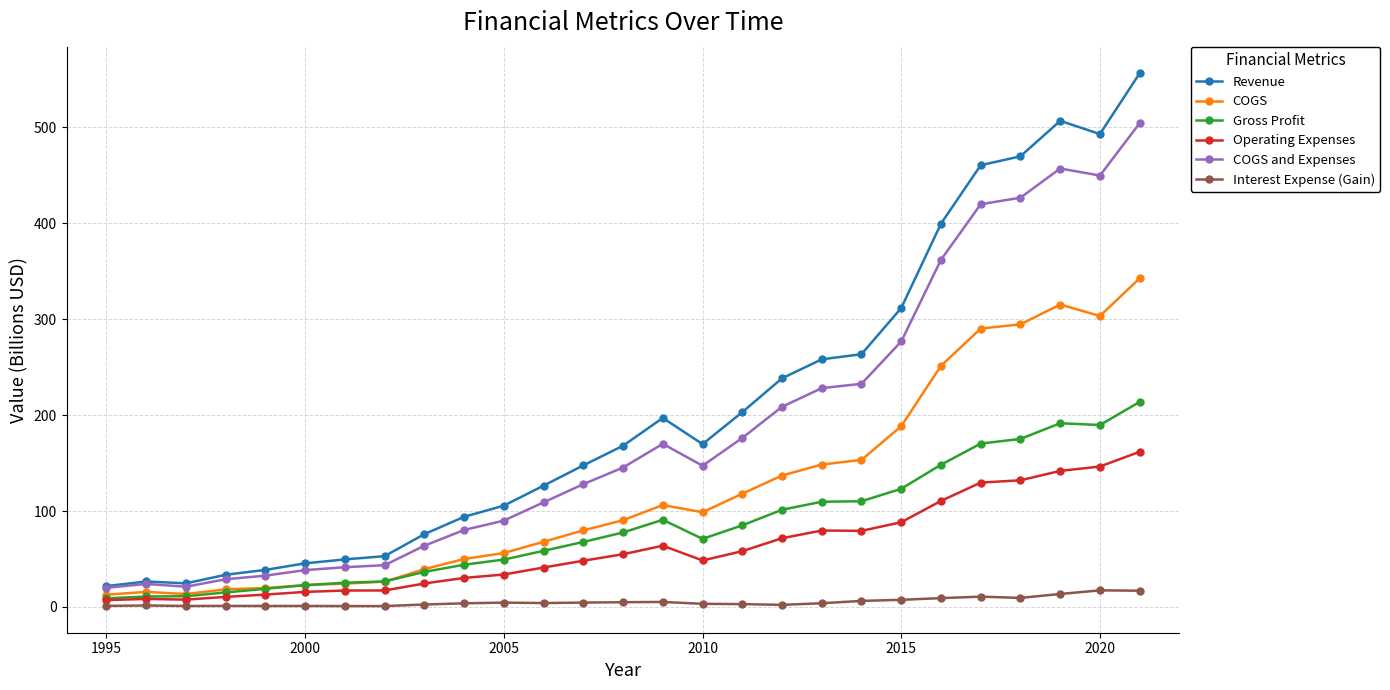

List the series in order of their peak value, highest first.

Revenue, COGS and Expenses, COGS, Gross Profit, Operating Expenses, Interest Expense (Gain)